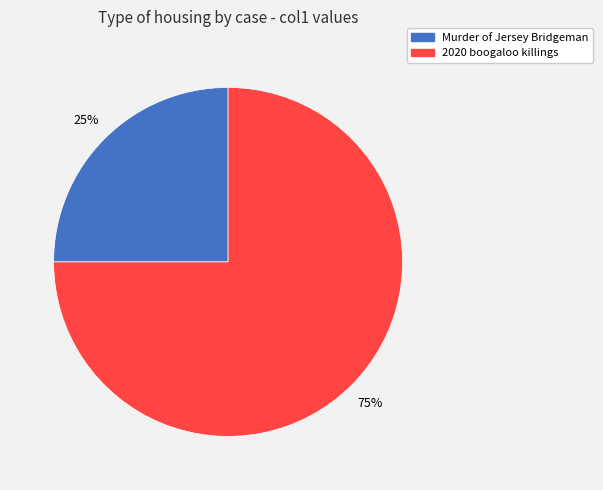

To the nearest percent, what is the average slice percentage?

50%